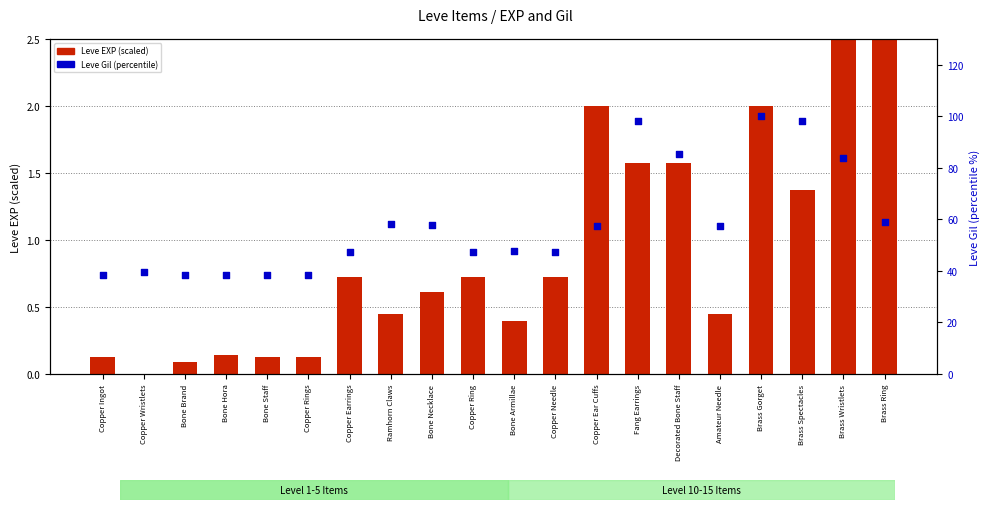

What is the total value across all series at Fang Earrings?

99.9